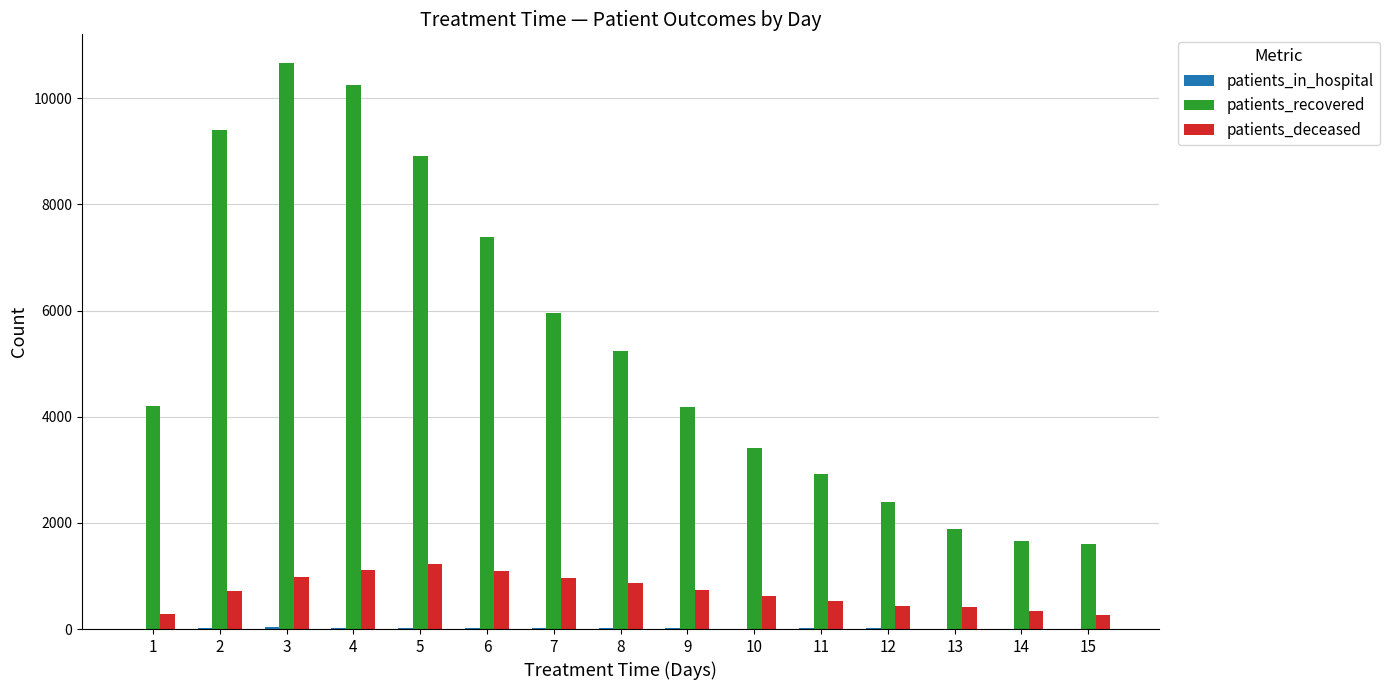

True or false: patients_deceased has a value of 175 at 2.

False